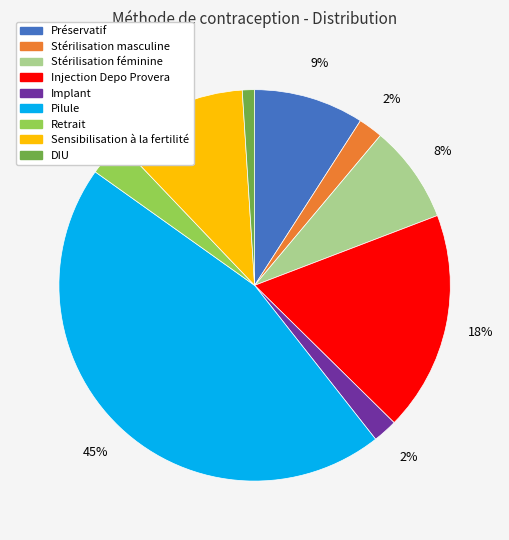

The Stérilisation masculine slice represents 2% of the pie. True or false?

True